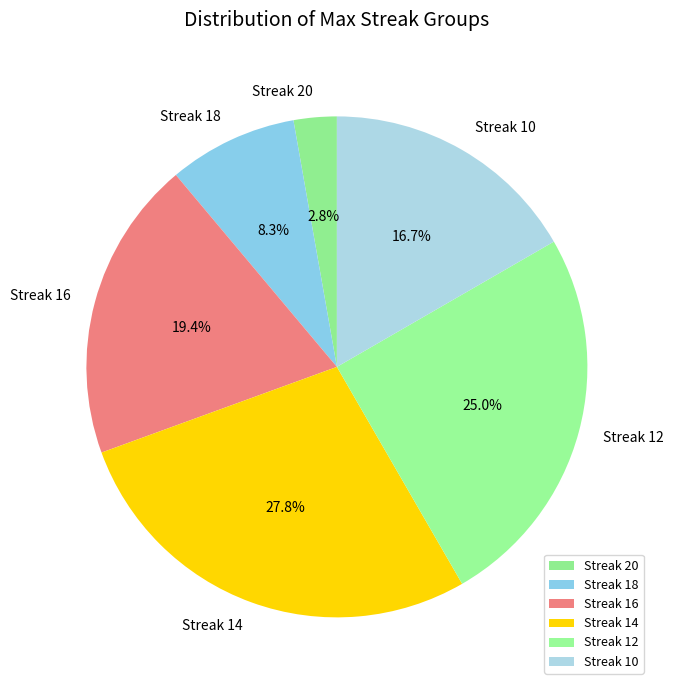

Rank the categories by value from lowest to highest.

Streak 20, Streak 18, Streak 10, Streak 16, Streak 12, Streak 14